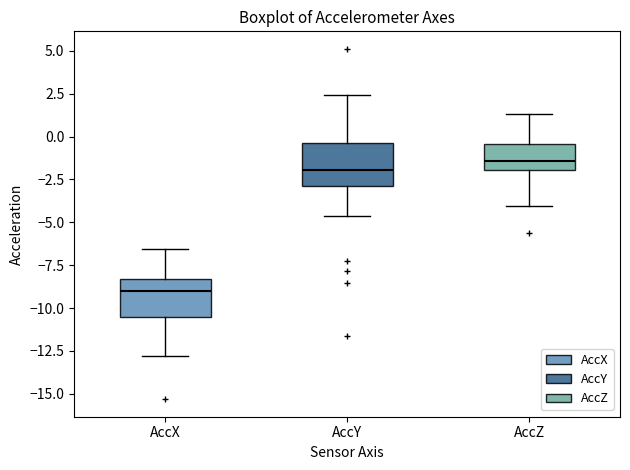

Which box has the lowest median line?

AccX